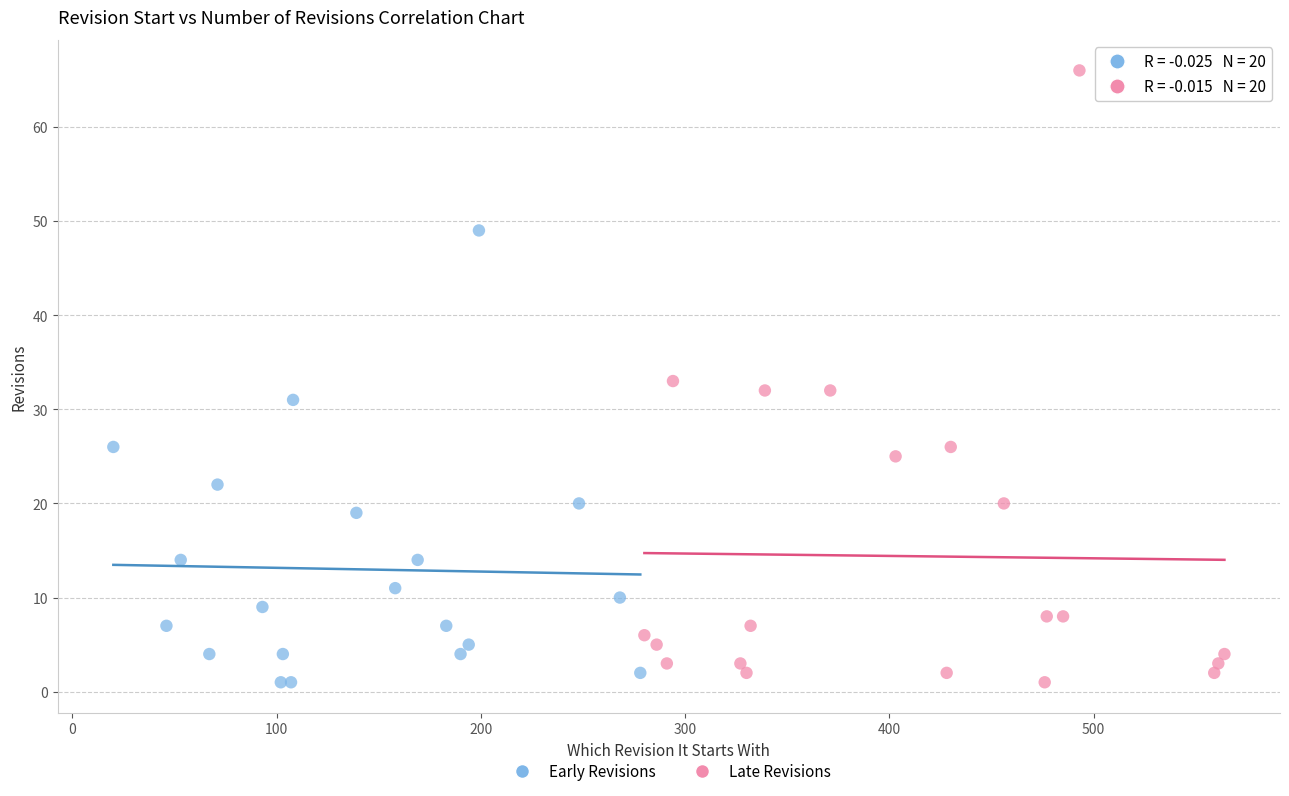

Which series reaches the maximum Y coordinate?

Late Revisions